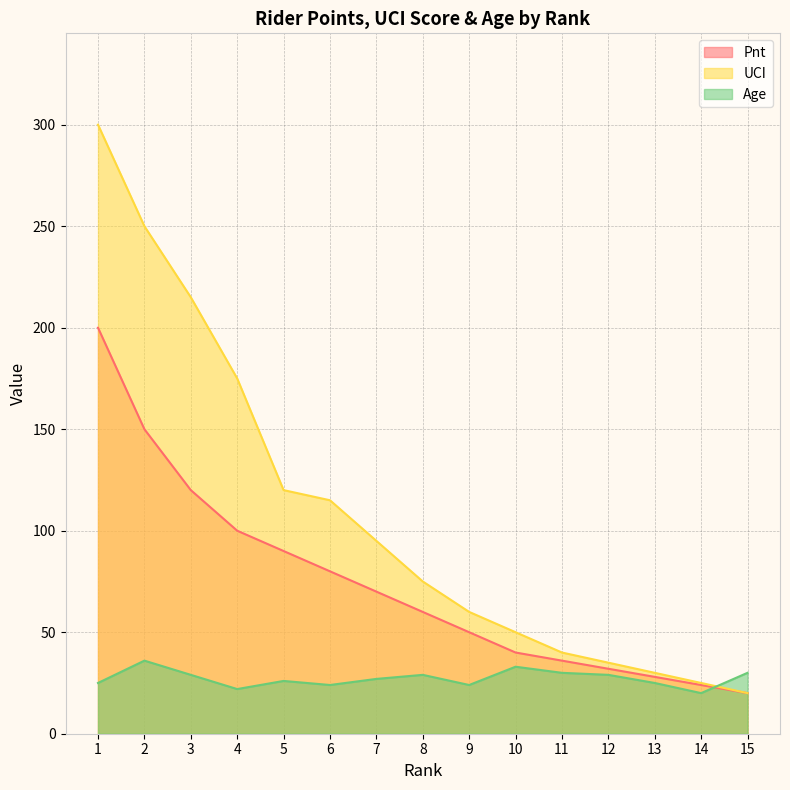

In Age, how many points are lower than both neighbors (excluding endpoints)?

4